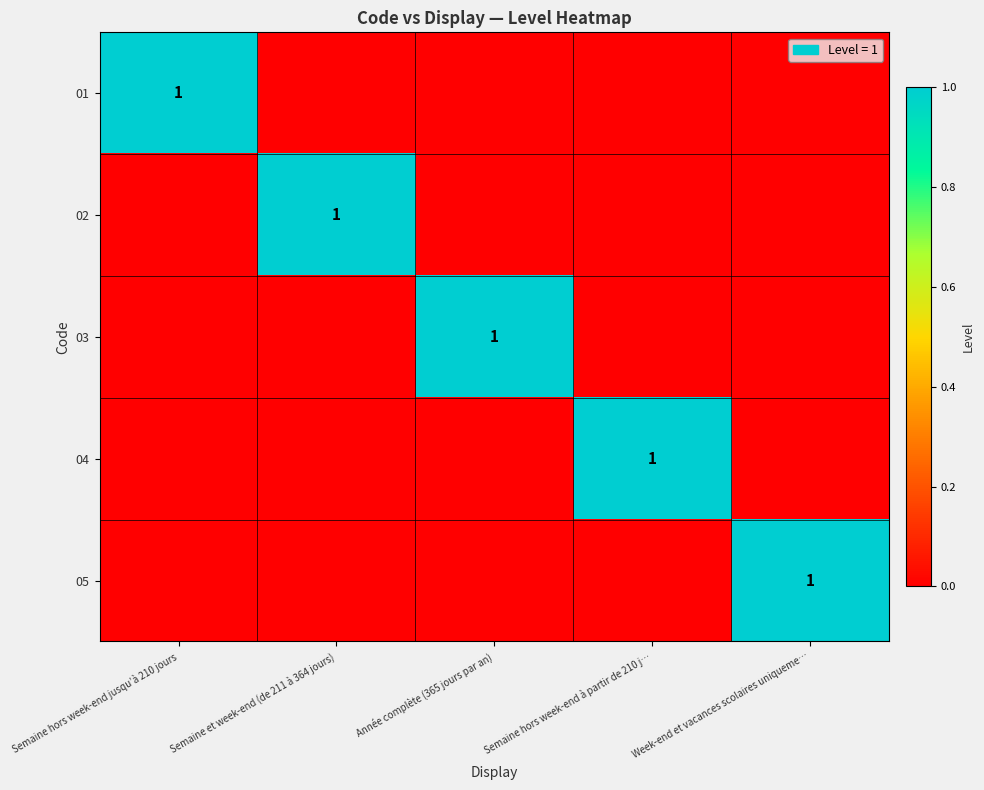

The 05 series shows 2 at Week-end et vacances scolaires uniqueme…. True or false?

False